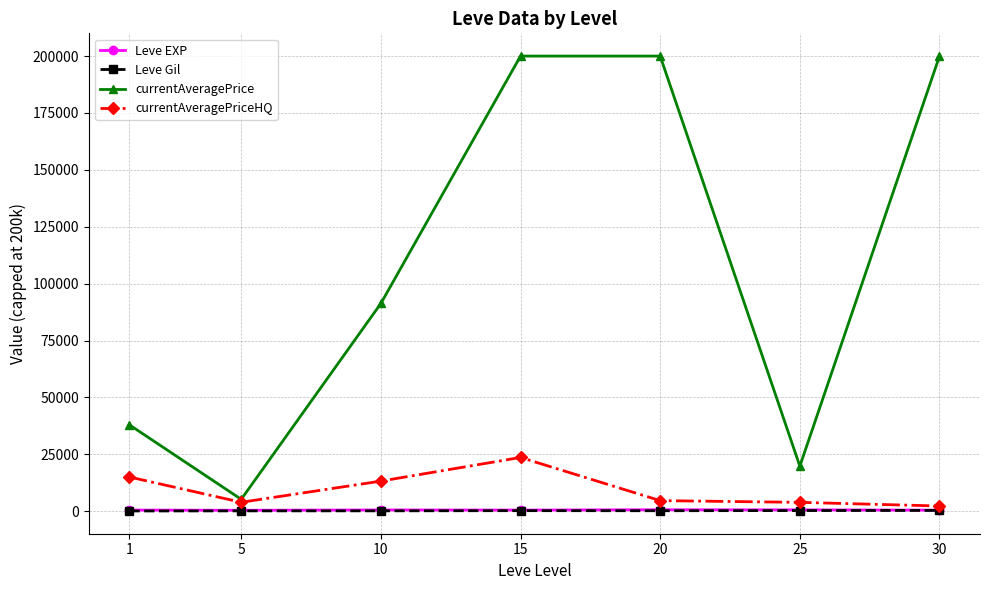

How many data points in currentAveragePriceHQ are less than 4659?

3